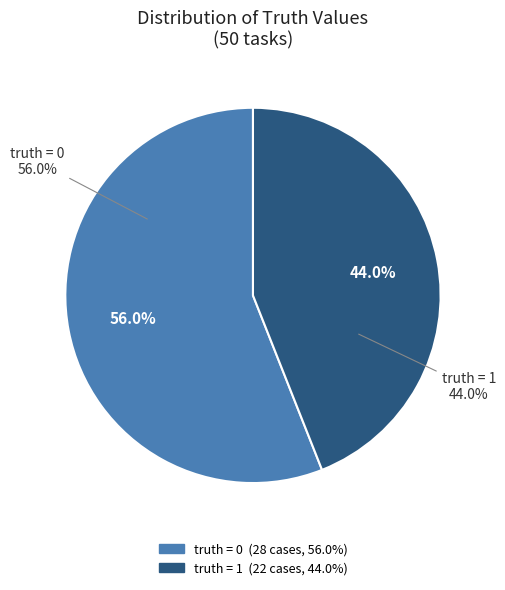

How many segments does this pie chart have?

2